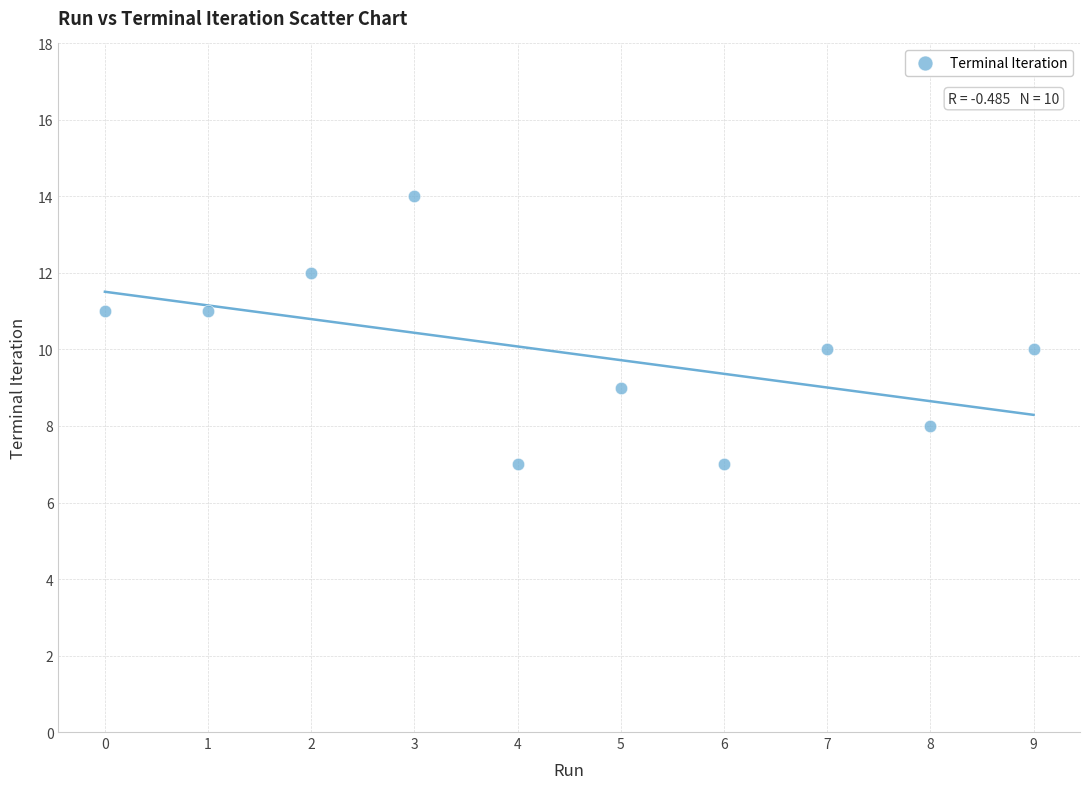

What is the range of Y values (max minus min)?

7